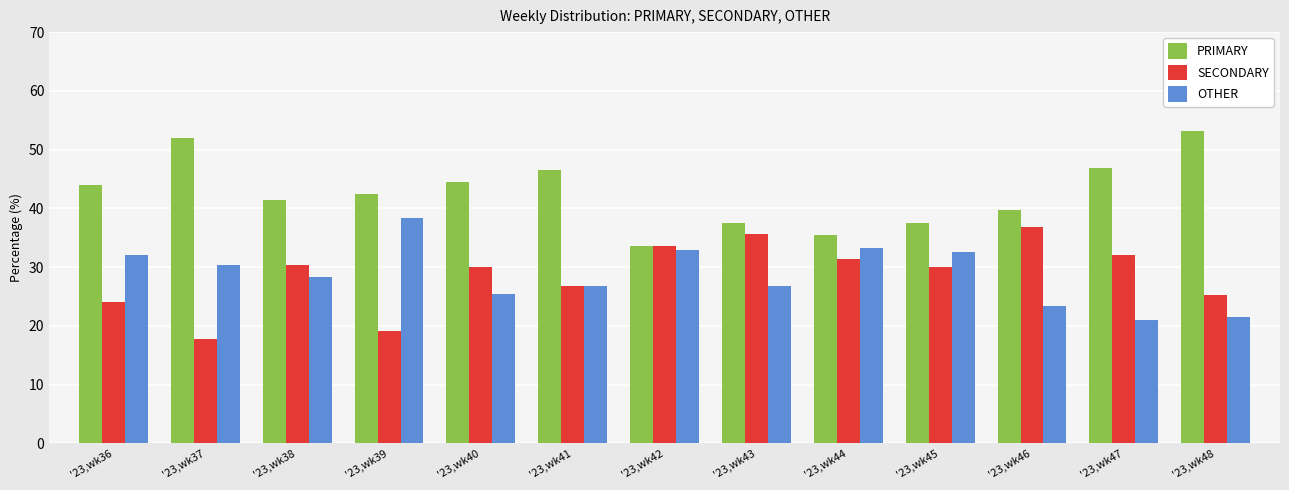

How many bars are there in each group?

3